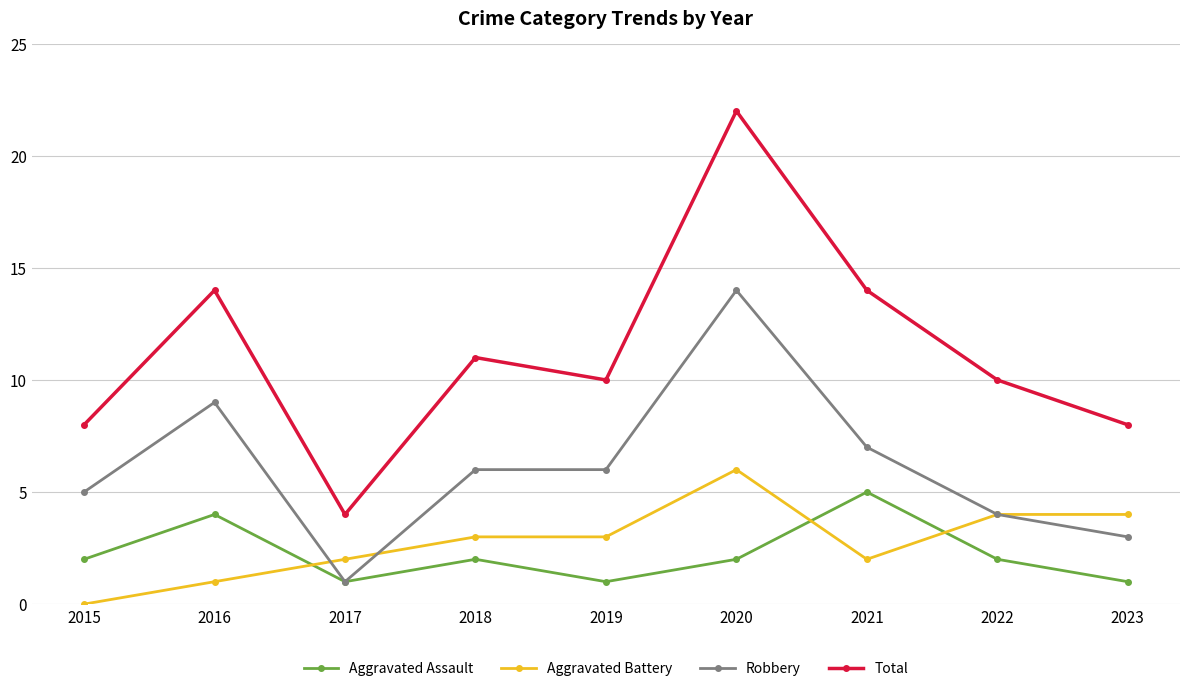

What is the approximate value of Aggravated Battery at 2018?

3